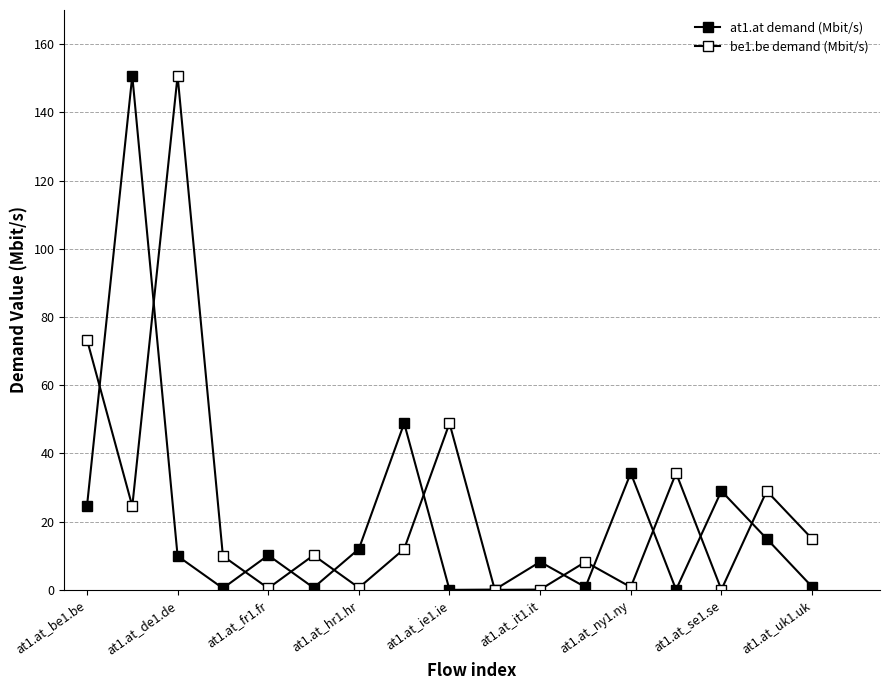

How many data points in at1.at demand (Mbit/s) are less than 9?

8